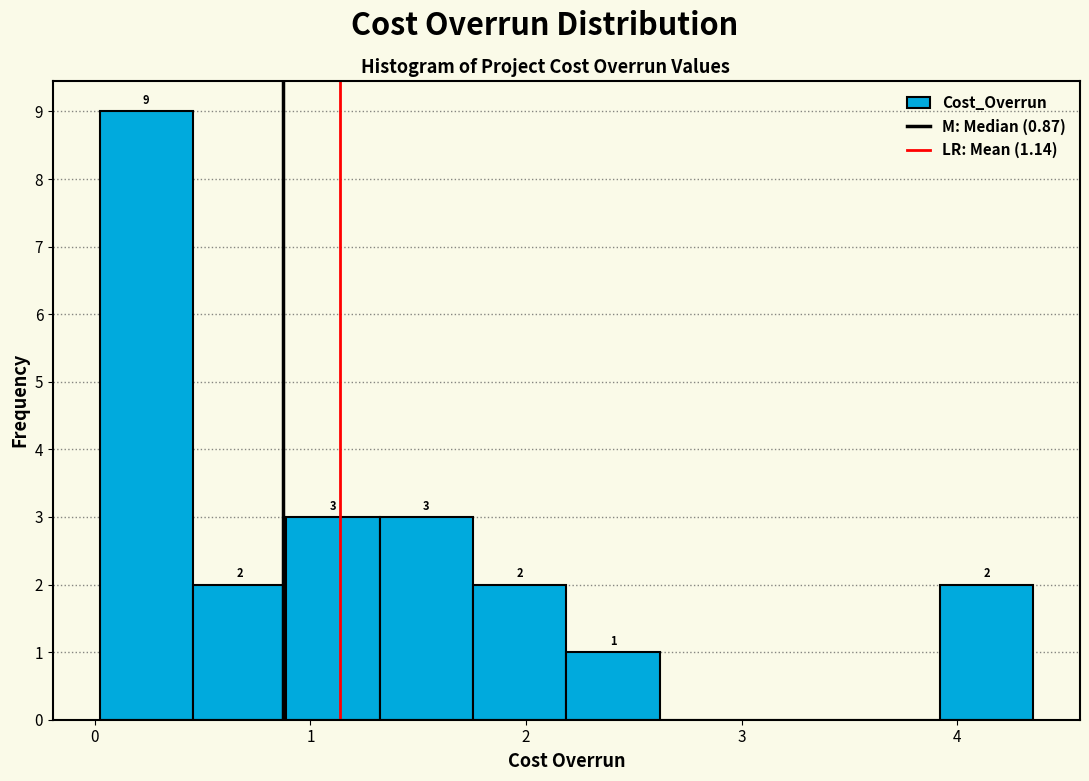

Which range on the x-axis has the tallest bar?

0.0 to 0.5